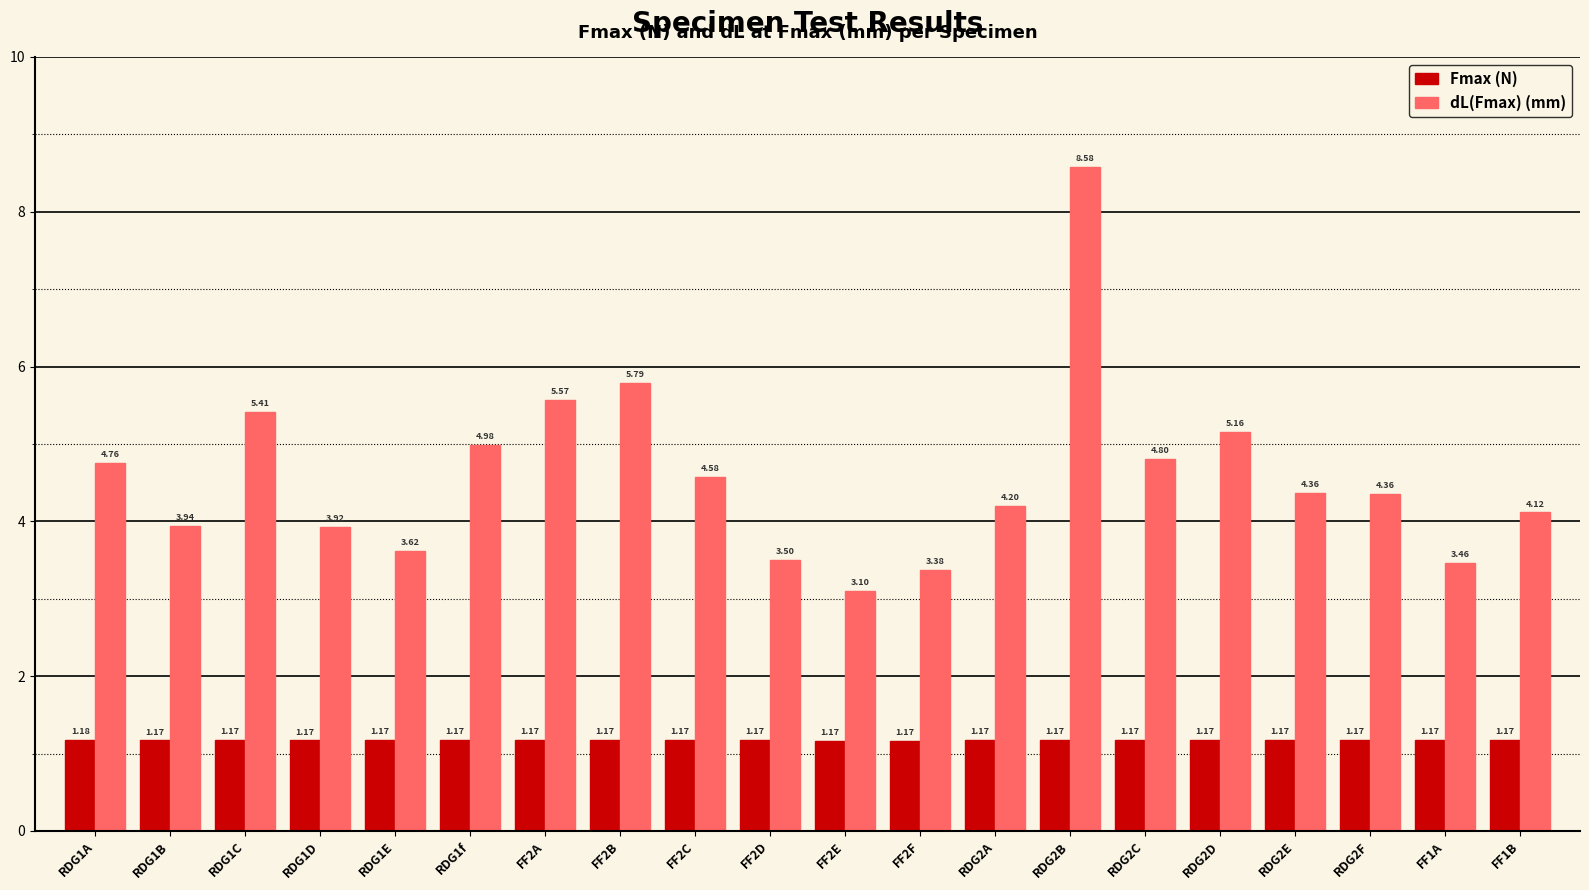

List the series in order of their overall mean, highest first.

dL(Fmax) (mm), Fmax (N)